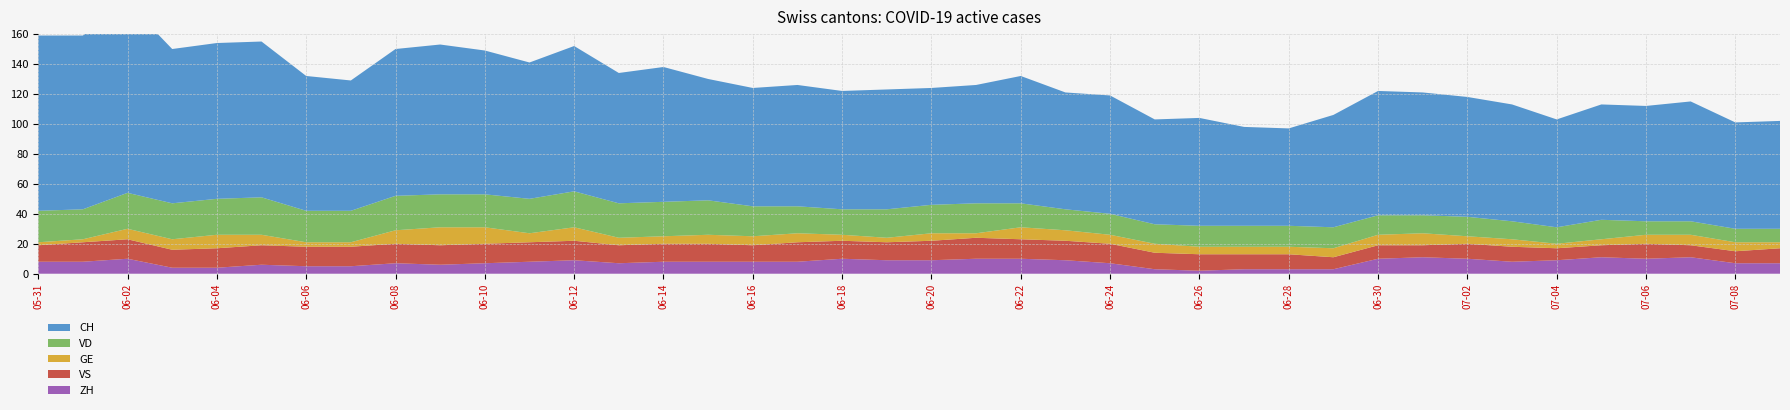

Reading left to right, extract all data points from this chart.

ZH: 0=8	1=8	2=10	3=4	4=4	5=6	6=5	7=5	8=7	9=6	10=7	11=8	12=9	13=7	14=8	15=8	16=8	17=8	18=10	19=9	20=9	21=10	22=10	23=9	24=7	25=3	26=2	27=3	28=3	29=3	30=10	31=11	32=10	33=8	34=9	35=11	36=10	37=11	38=7	39=7
VD: 0=21	1=20	2=24	3=24	4=24	5=25	6=21	7=21	8=23	9=22	10=22	11=23	12=24	13=23	14=23	15=23	16=20	17=18	18=17	19=19	20=19	21=20	22=16	23=14	24=14	25=13	26=14	27=14	28=14	29=14	30=13	31=12	32=13	33=12	34=11	35=13	36=9	37=9	38=9	39=9
GE: 0=2	1=2	2=7	3=7	4=9	5=7	6=3	7=3	8=9	9=12	10=11	11=6	12=9	13=5	14=5	15=6	16=6	17=6	18=4	19=3	20=5	21=3	22=8	23=7	24=6	25=6	26=5	27=5	28=5	29=6	30=7	31=8	32=5	33=5	34=3	35=4	36=6	37=7	38=6	39=4
VS: 0=11	1=13	2=13	3=12	4=13	5=13	6=13	7=13	8=13	9=13	10=13	11=13	12=13	13=12	14=12	15=12	16=11	17=13	18=12	19=12	20=13	21=14	22=13	23=13	24=13	25=11	26=11	27=10	28=10	29=8	30=9	31=8	32=10	33=10	34=8	35=8	36=10	37=8	38=8	39=10
CH: 0=117	1=116	2=127	3=103	4=104	5=104	6=90	7=87	8=98	9=100	10=96	11=91	12=97	13=87	14=90	15=81	16=79	17=81	18=79	19=80	20=78	21=79	22=85	23=78	24=79	25=70	26=72	27=66	28=65	29=75	30=83	31=82	32=80	33=78	34=72	35=77	36=77	37=80	38=71	39=72